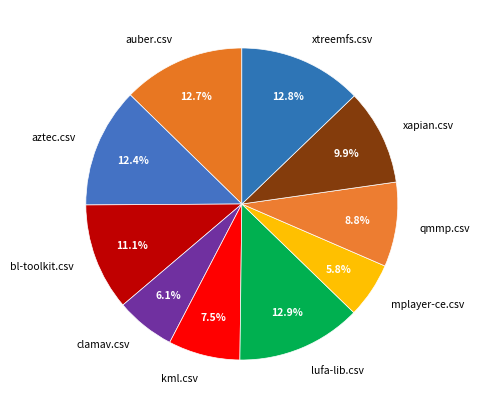

Does auber.csv account for over 50% of the chart?

No